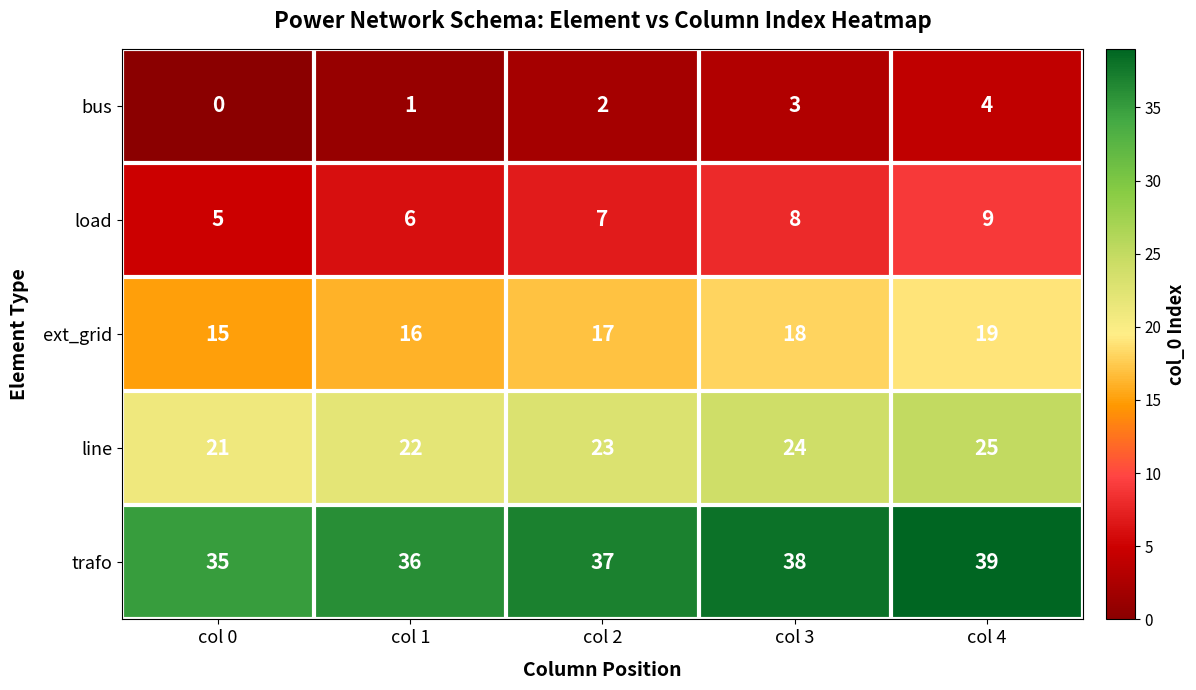

What is the spread (max minus min) of values at col 1?

35